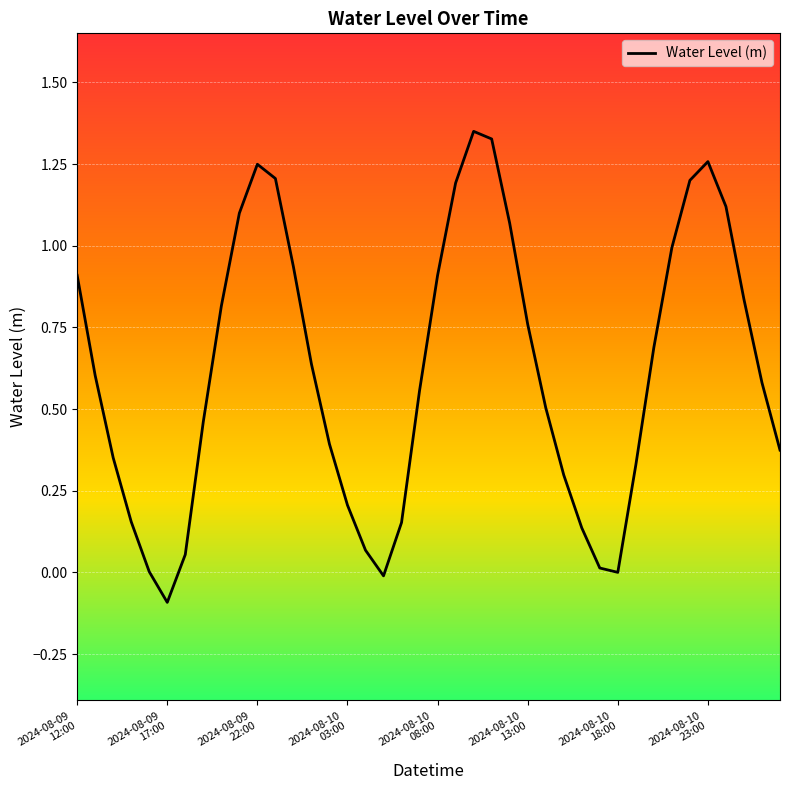

Does the chart display data point markers on the line(s)?

No